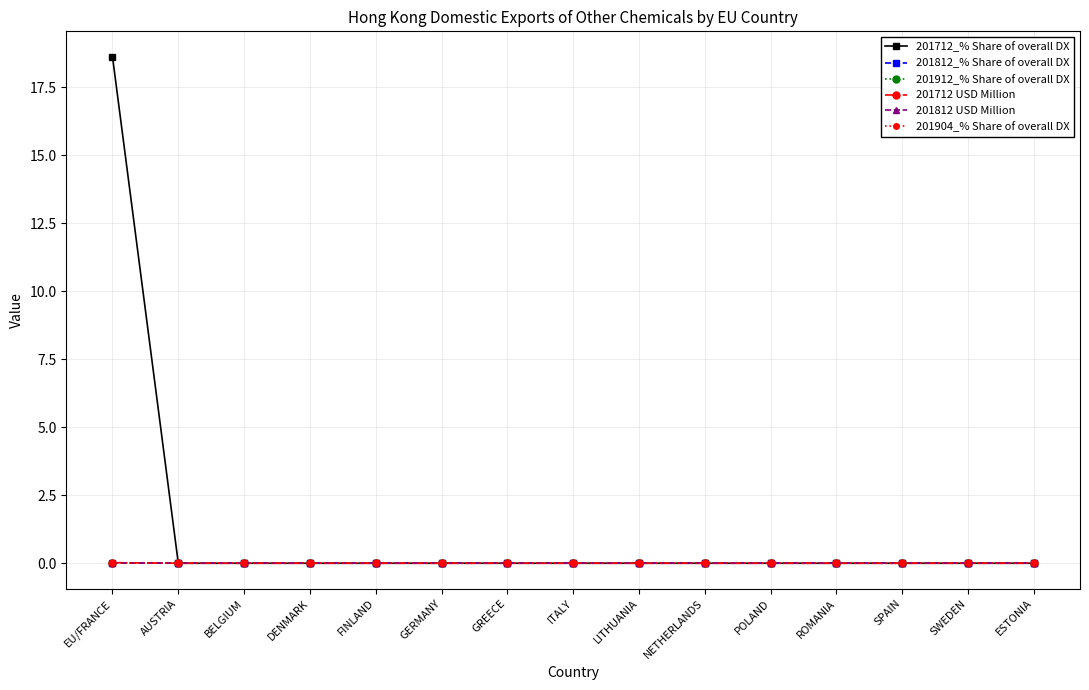

Does the chart have visible grid lines?

Yes